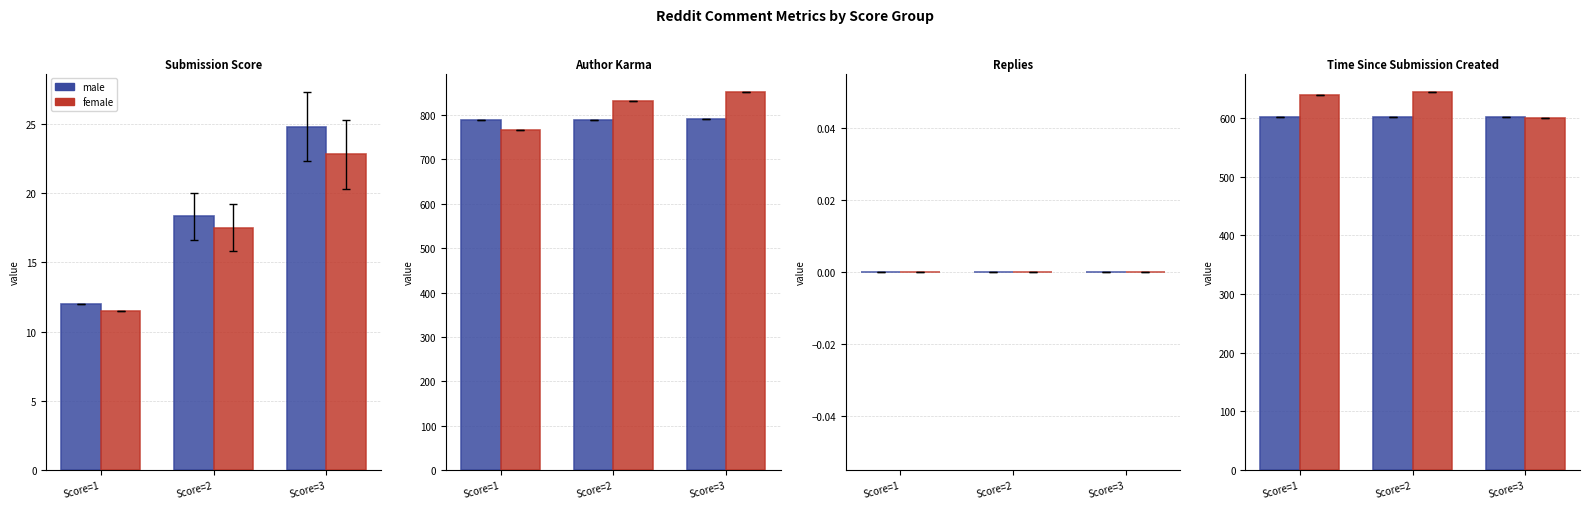

The male series shows 601.0 at Score=2. True or false?

True